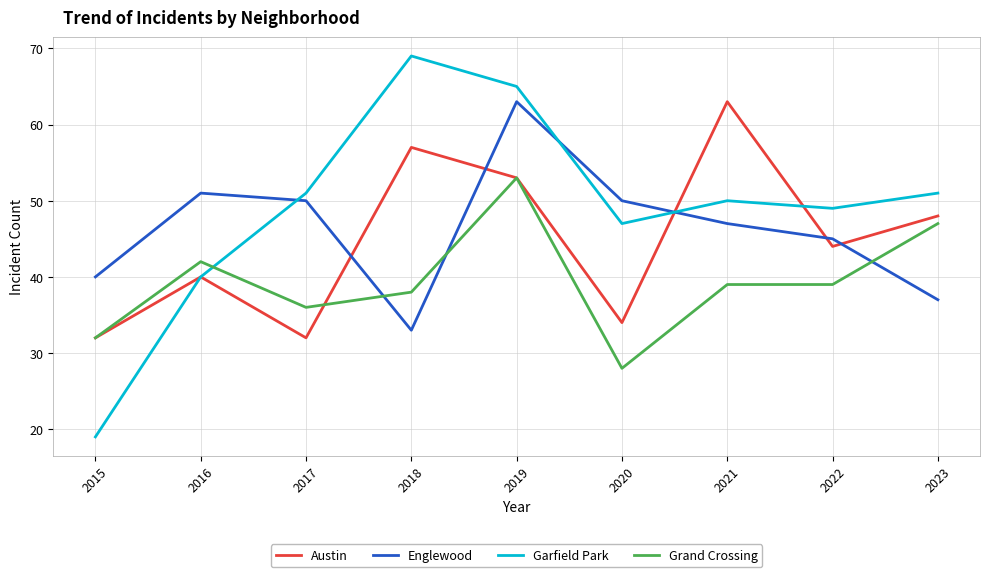

Which series has the largest total across all categories?

Garfield Park